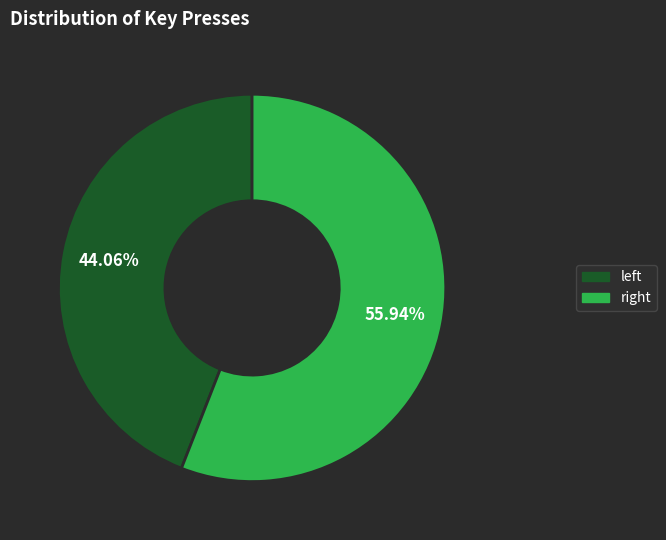

Which category has the biggest portion of the pie?

right